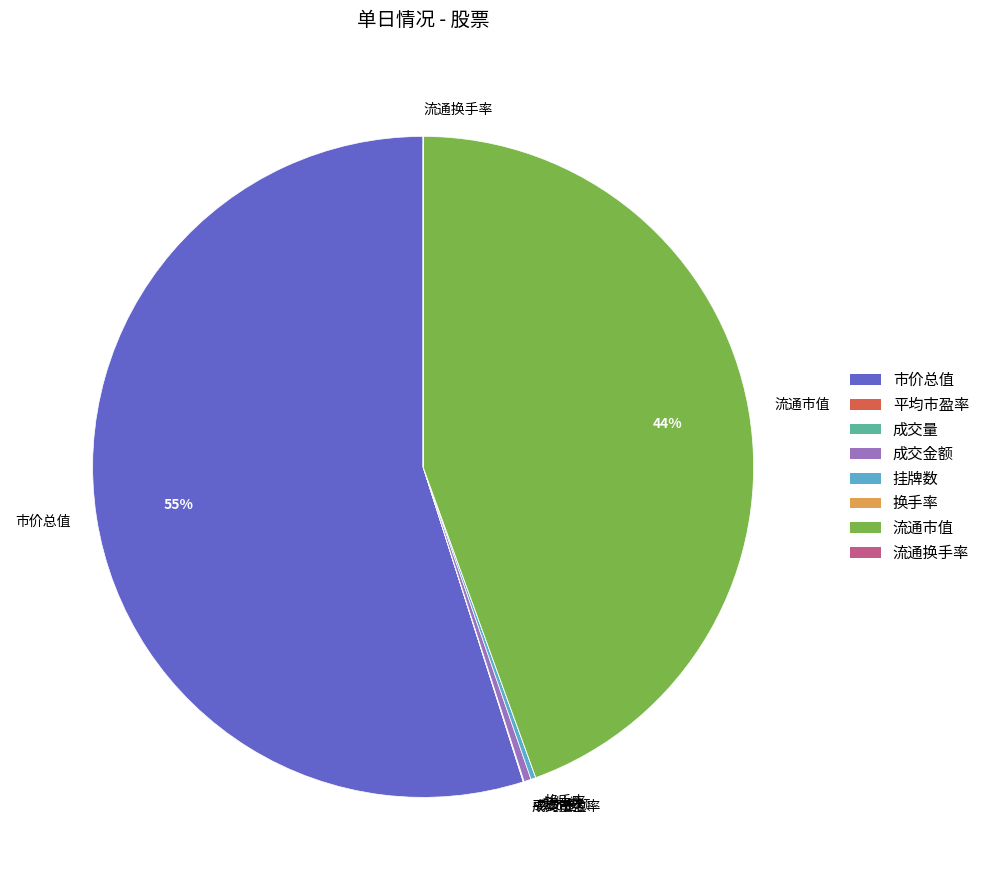

To the nearest percent, what is the average slice percentage?

12%